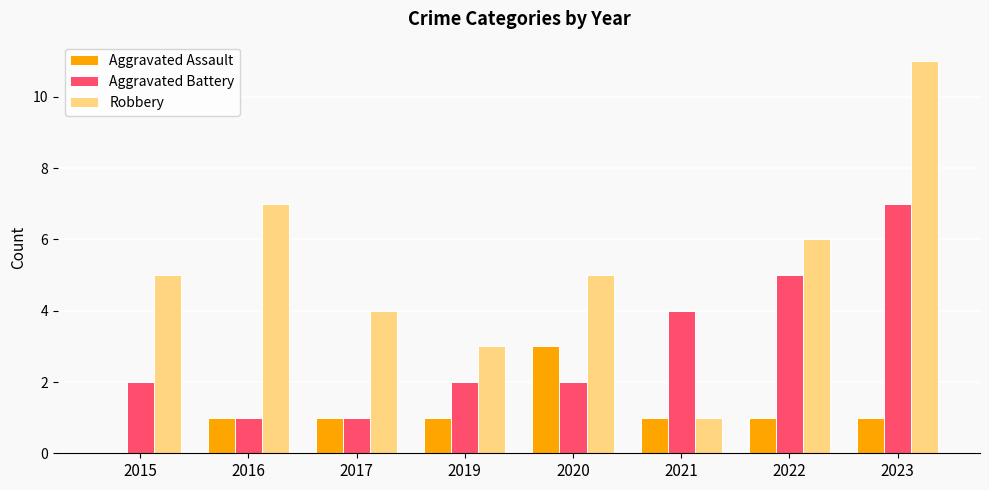

What is the greatest value displayed?

11